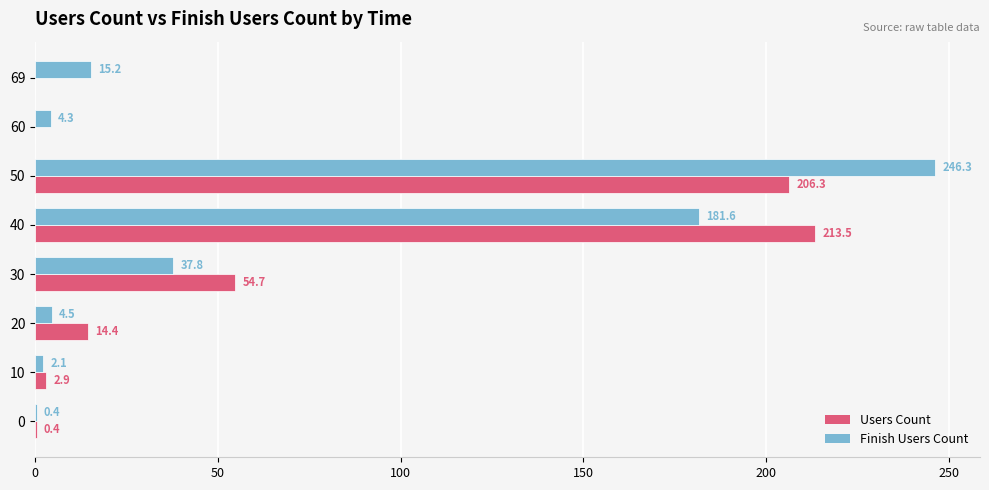

Is it true that Finish Users Count equals 73.8 at 40?

False